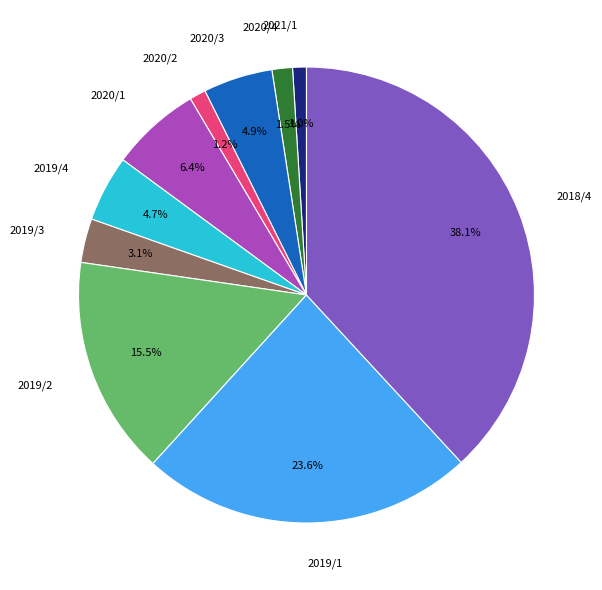

Which slice is the largest?

2018/4